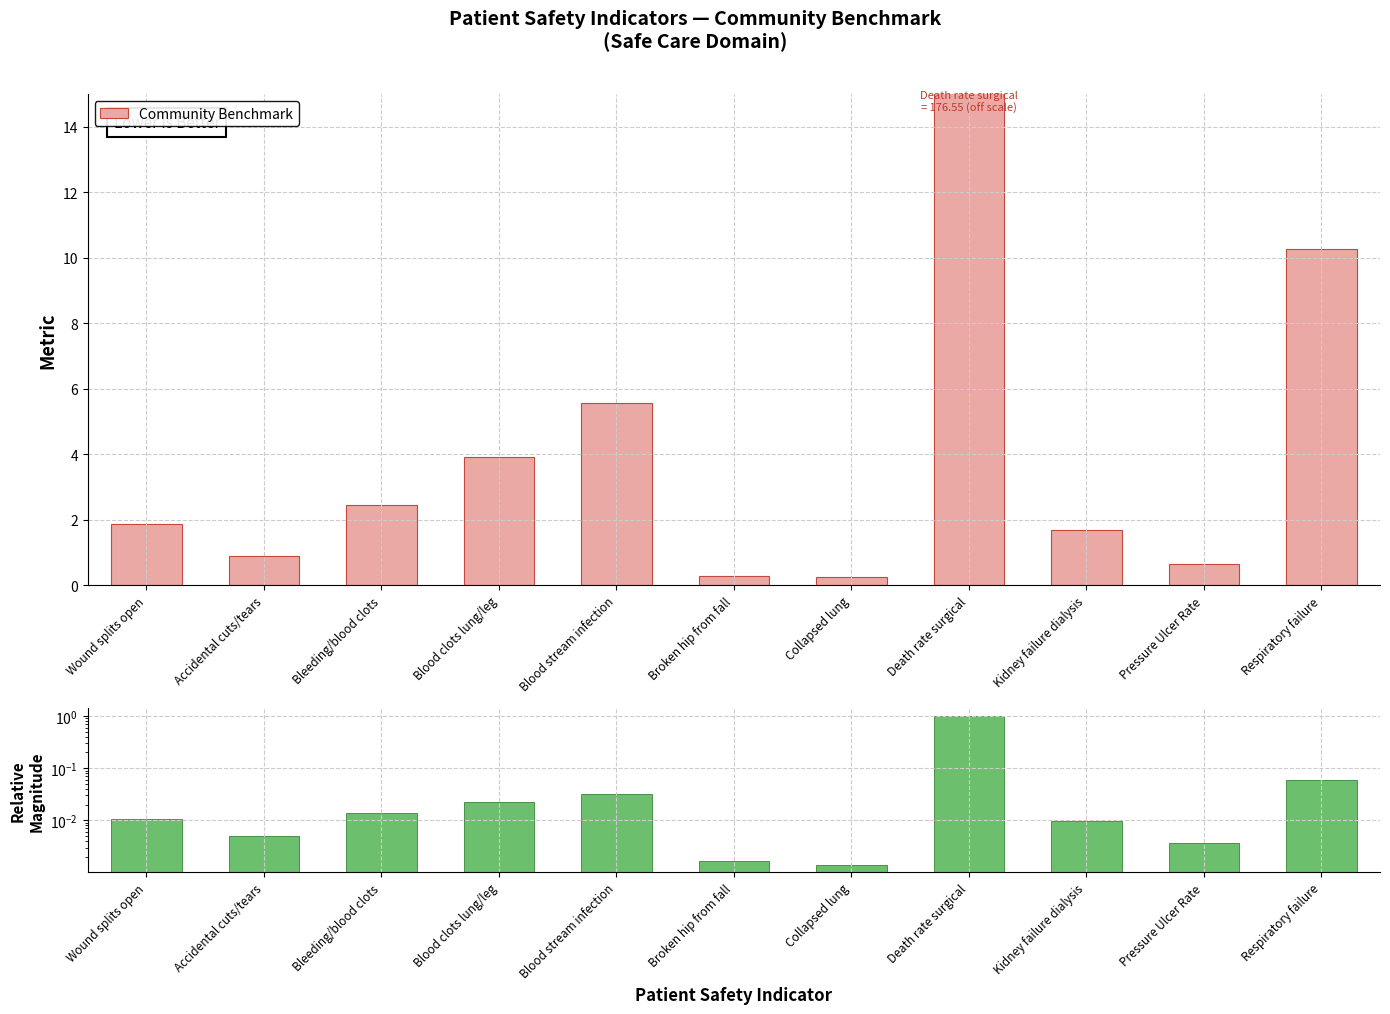

Rank the categories by value from highest to lowest.

Death rate surgical, Respiratory failure, Blood stream infection, Blood clots lung/leg, Bleeding/blood clots, Wound splits open, Kidney failure dialysis, Accidental cuts/tears, Pressure Ulcer Rate, Broken hip from fall, Collapsed lung